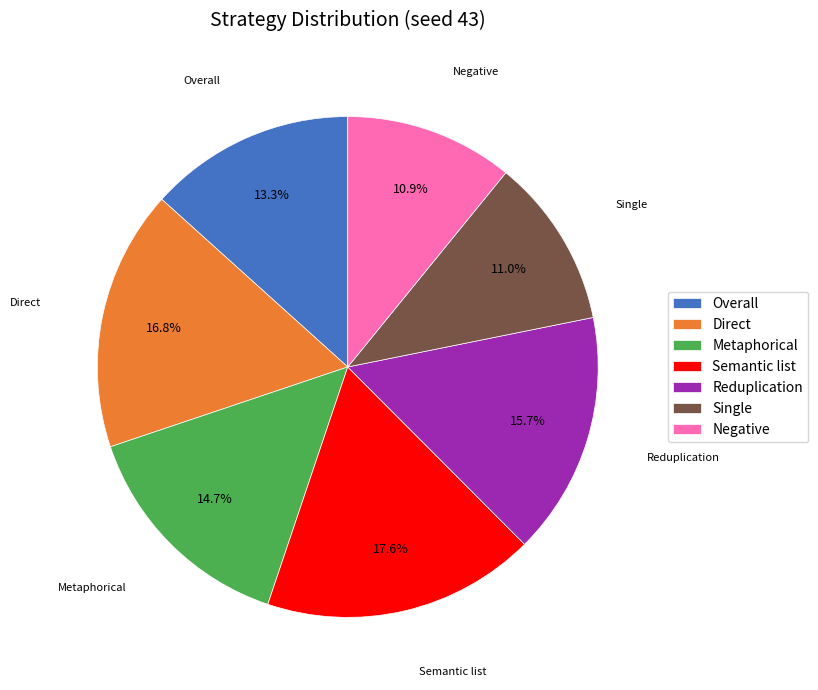

What is the largest slice in the pie chart?

Semantic list